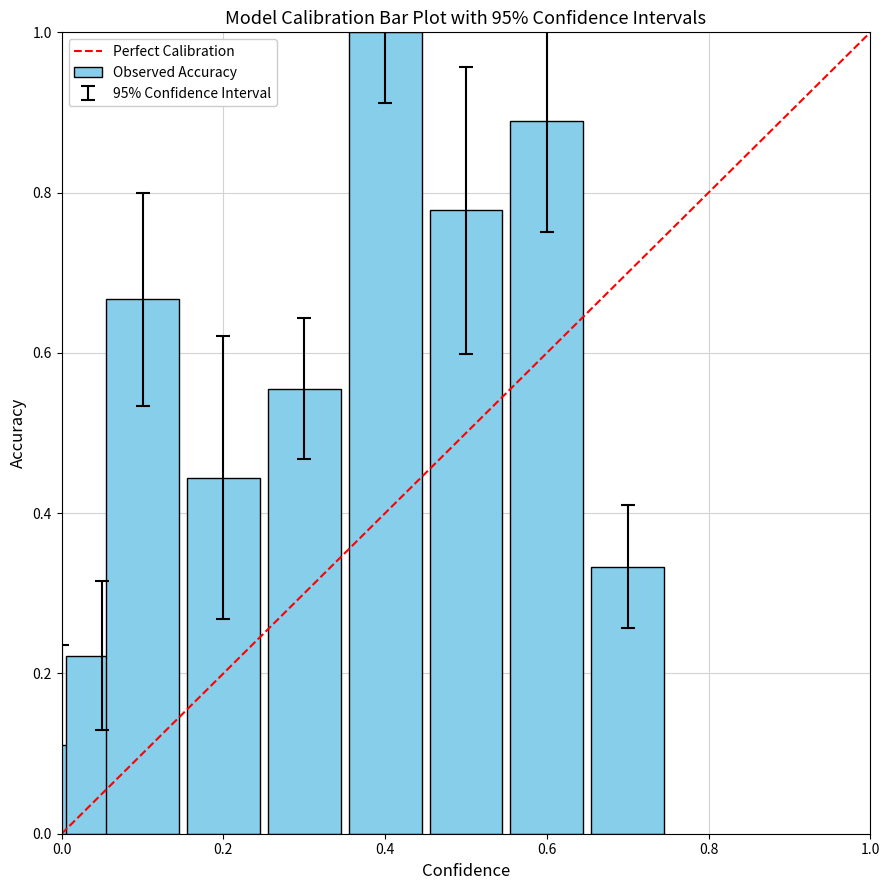

How many bars are there in total?

9